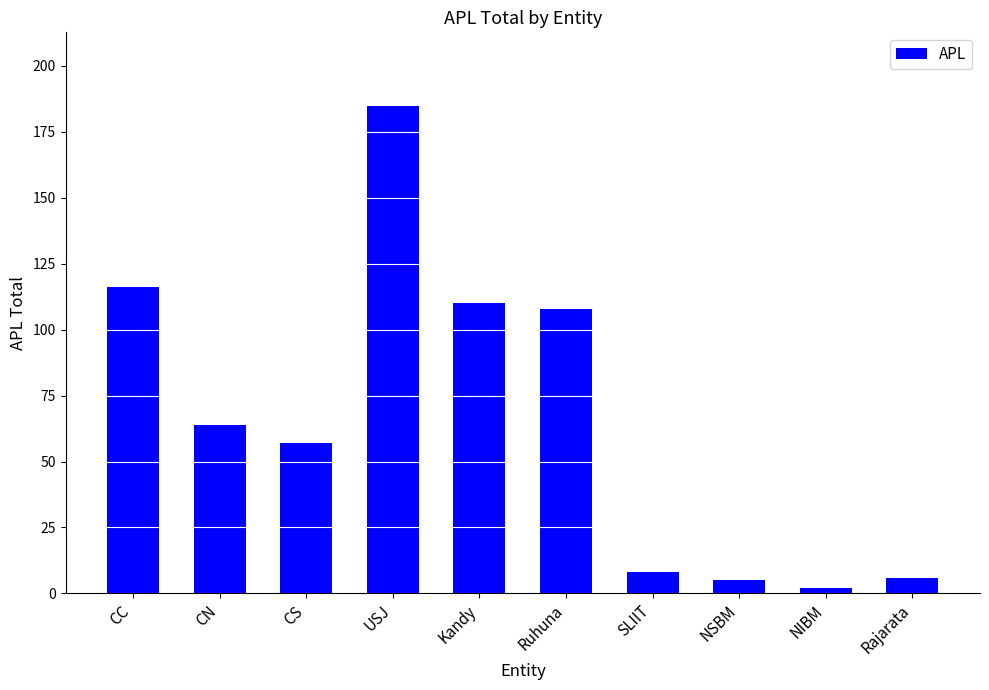

What is the approximate value at CS, to the nearest 10?

60